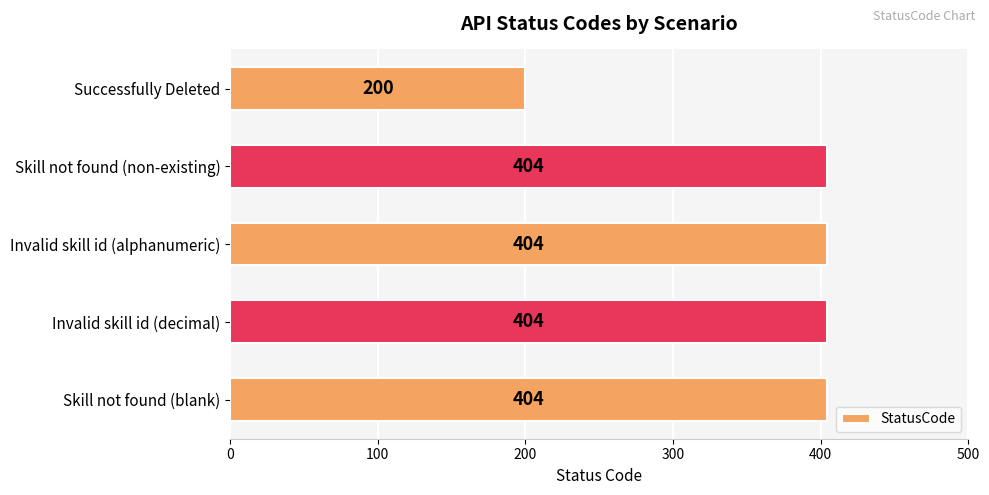

What is the difference between the second highest and minimum values?

204